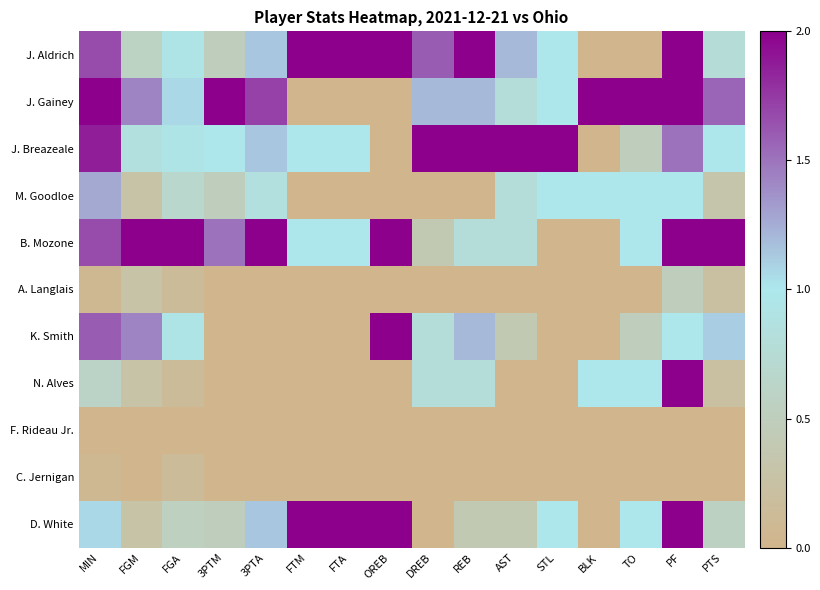

Which has a higher value, FTM or FGA?

FTM